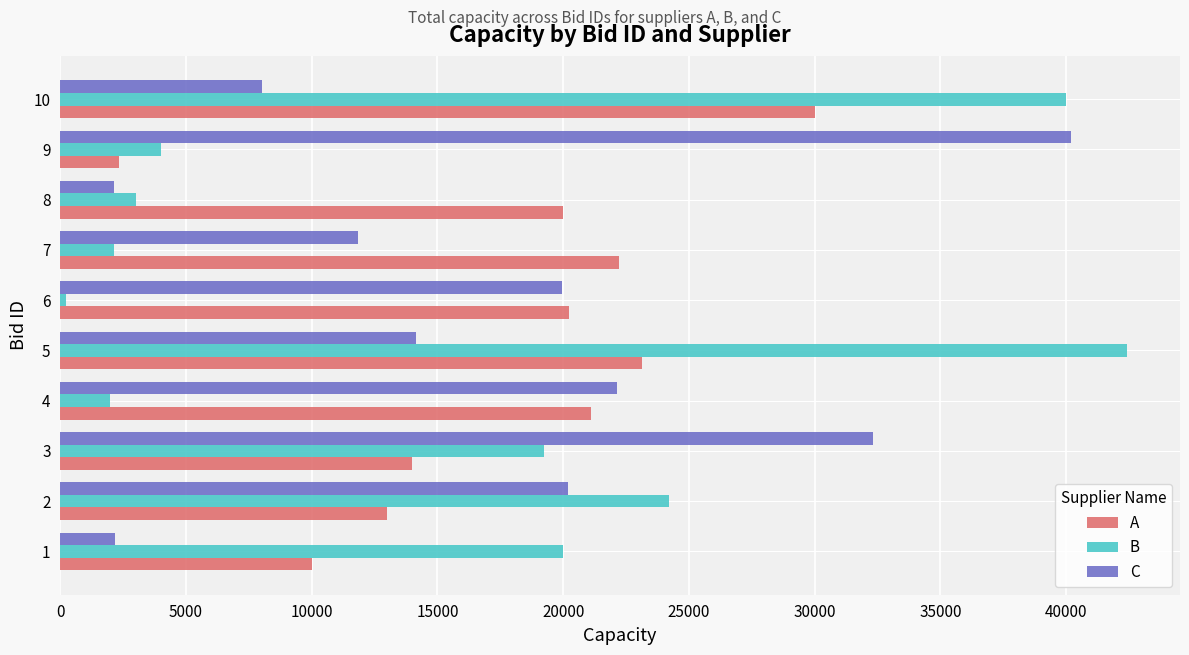

Between 1 and 8, which series saw the biggest shift?

B